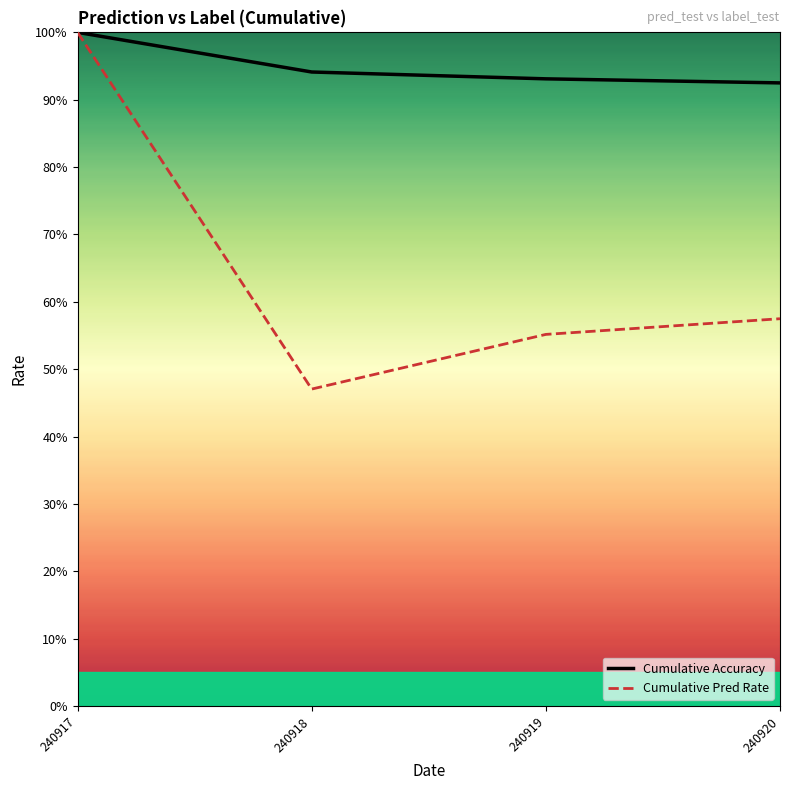

True or false: Cumulative Accuracy has more than 2 interior local peaks.

False